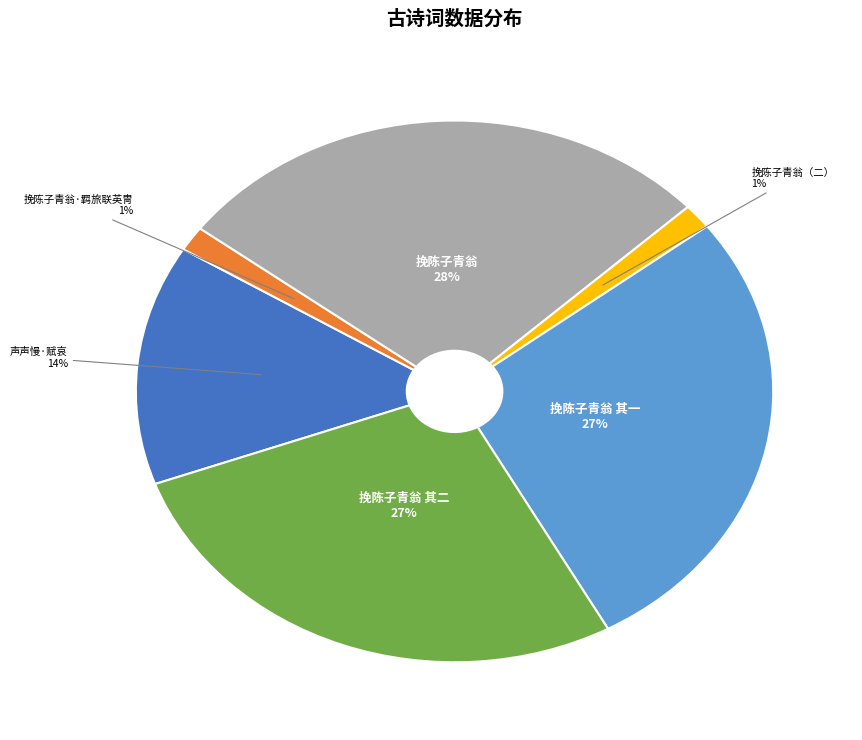

Is there any slice that represents more than half of the pie?

No